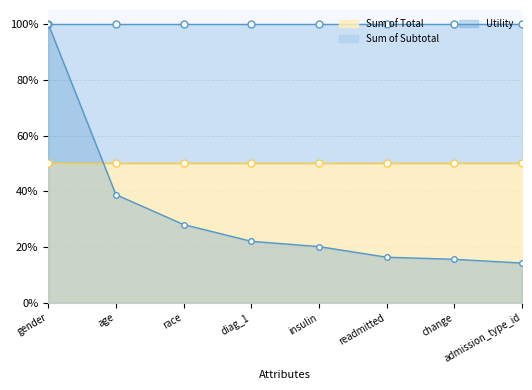

List the labels in order of value, smallest first.

admission_type_id, change, readmitted, insulin, diag_1, race, age, gender